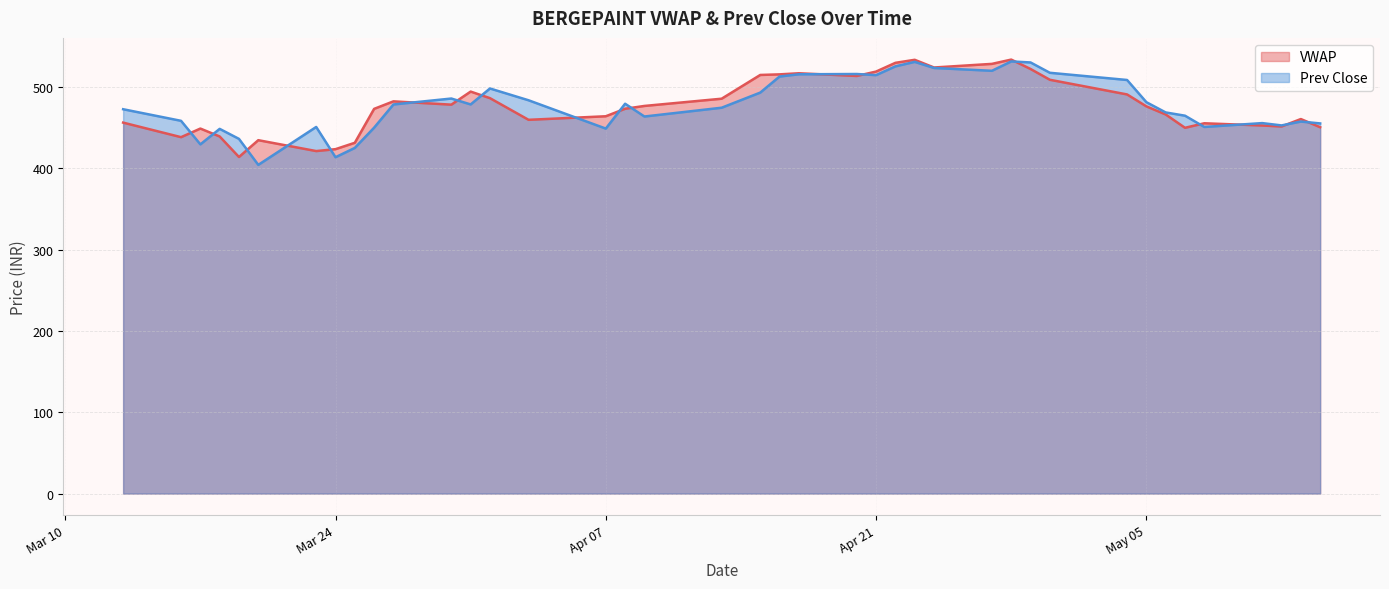

What is the difference between the Prev Close values at 2020-04-29 and 2020-03-23?

79.3